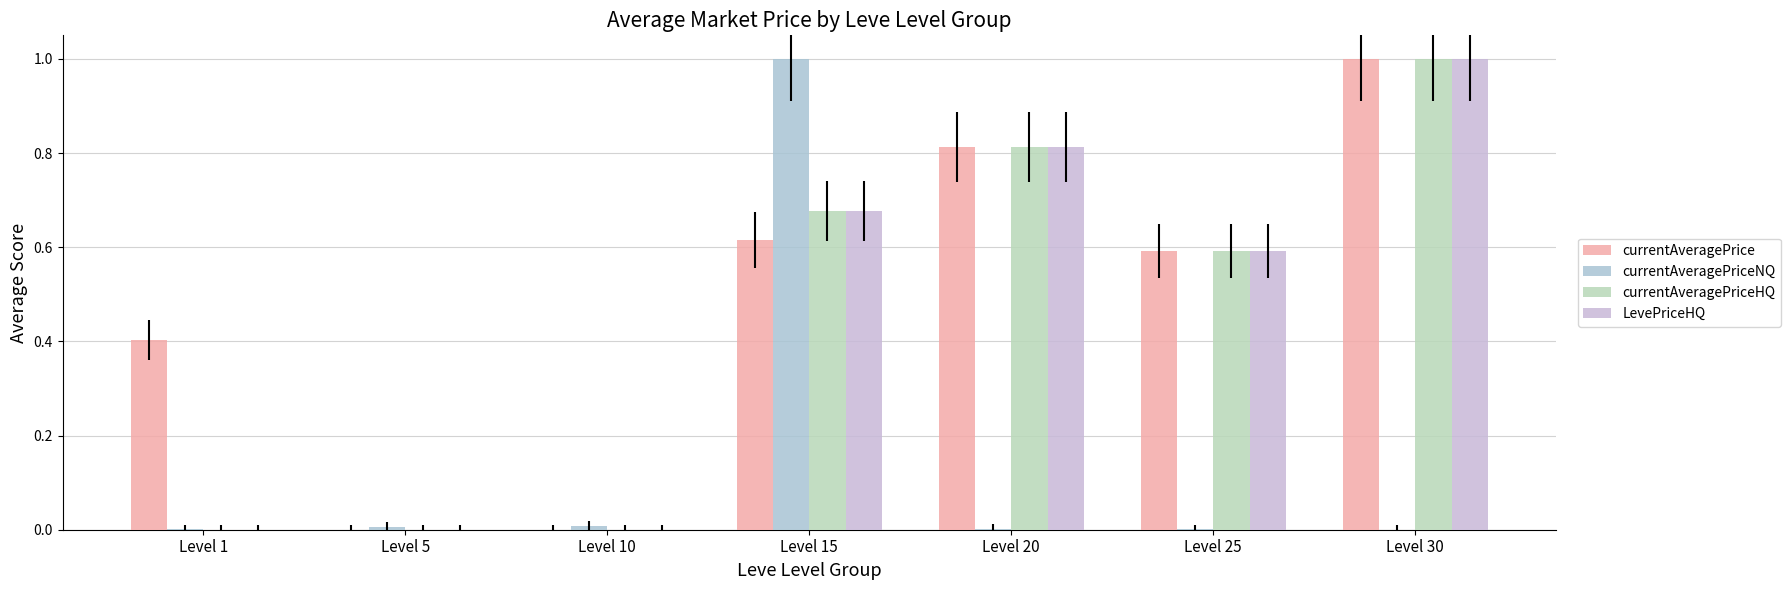

Which series has the largest total across all categories?

currentAveragePrice